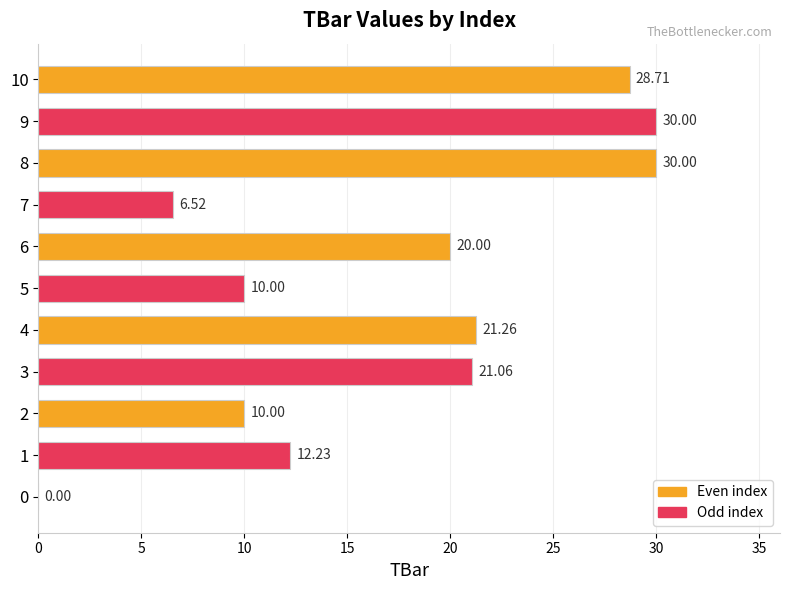

Approximately how many times larger is the value at 7 compared to 1?

0.5